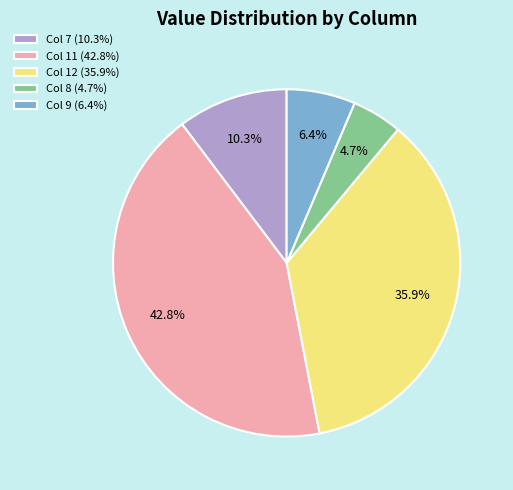

Which slice is the largest?

Col 11 (42.8%)